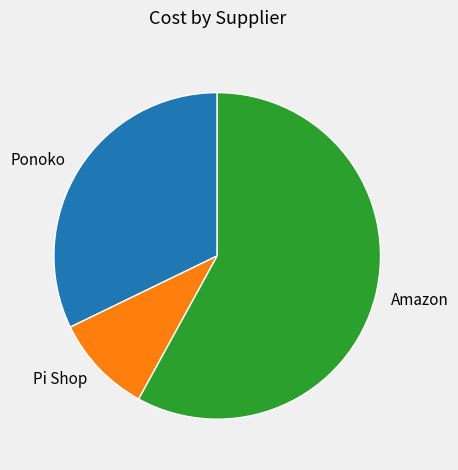

Between Amazon and Ponoko, which is larger?

Amazon